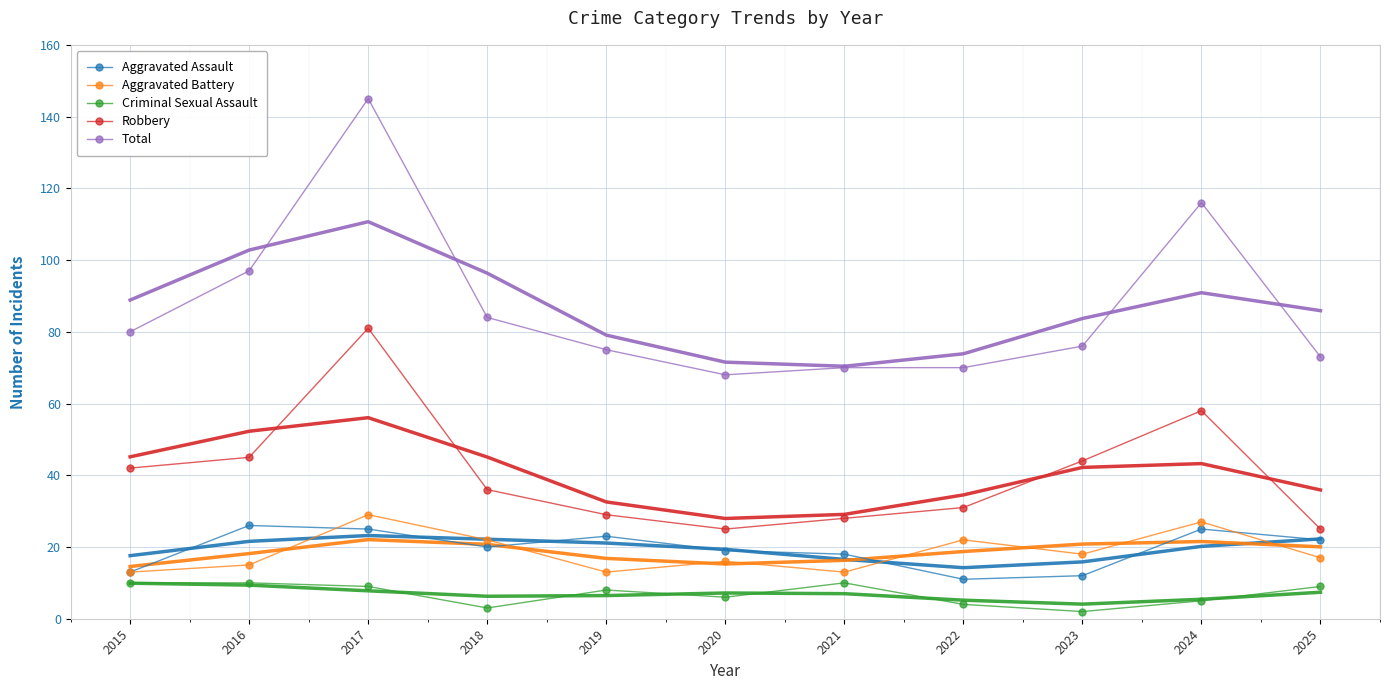

What are all the series names shown in the legend?

Aggravated Assault, Aggravated Battery, Criminal Sexual Assault, Robbery, Total